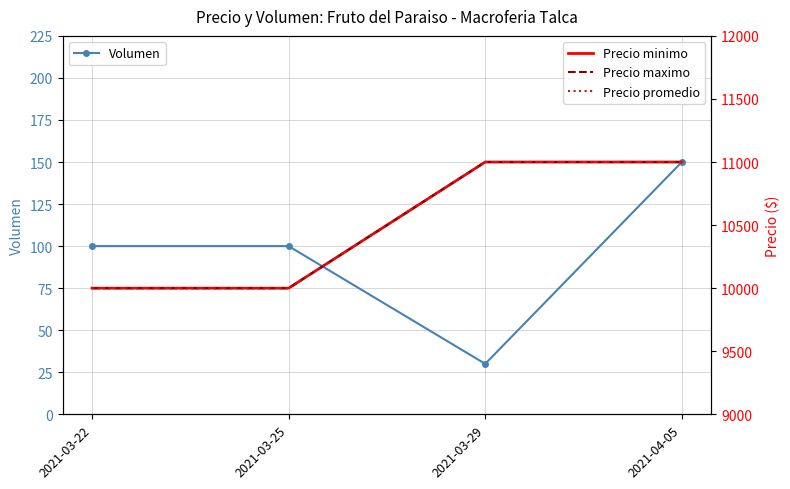

True or false: Precio minimo and Precio promedio cross at least once.

False